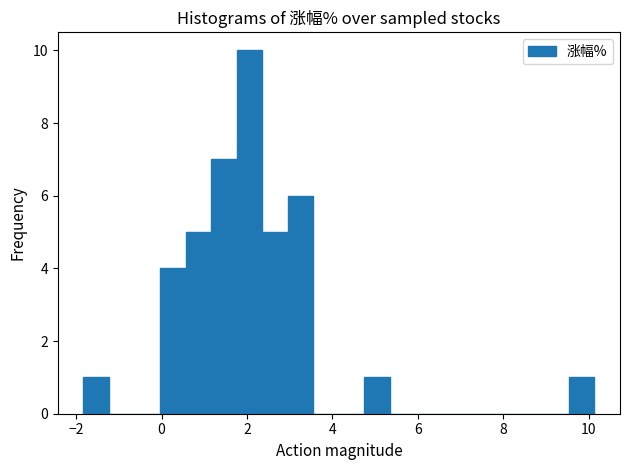

Around what value on the x-axis is the tallest bar? Give the approximate position of its centre, as read against the axis.

2.0